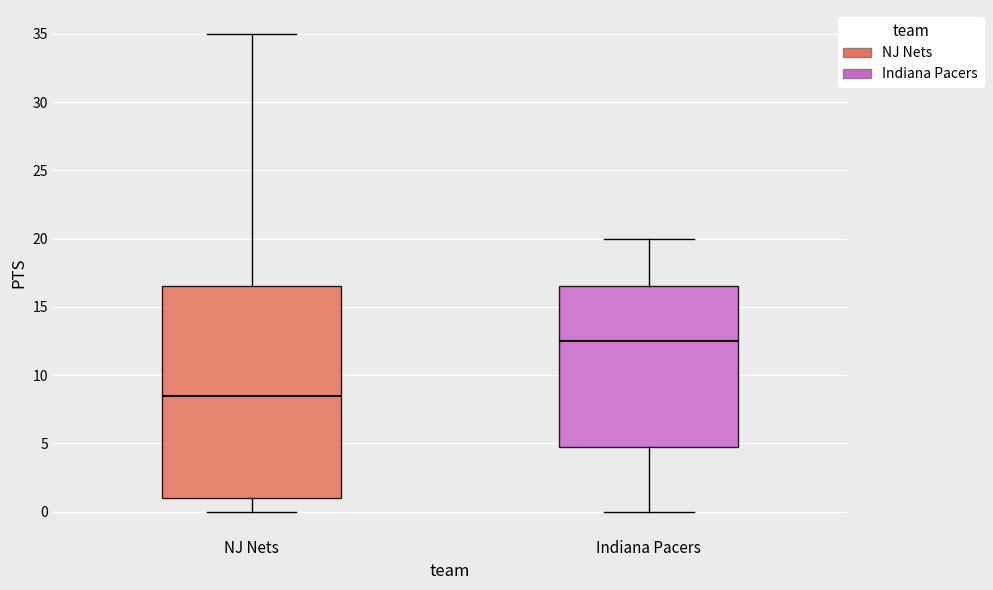

Reading left to right, read every box against the y-axis: the position of its median line, the range the box covers, and the ends of its whiskers. The values are not printed on the chart, so give them approximately, as read against the axis.

NJ Nets: median 8.5, box 1.0 to 16.5, whiskers 0.0 to 35.0
Indiana Pacers: median 12.5, box 5.0 to 16.5, whiskers 0.0 to 20.0